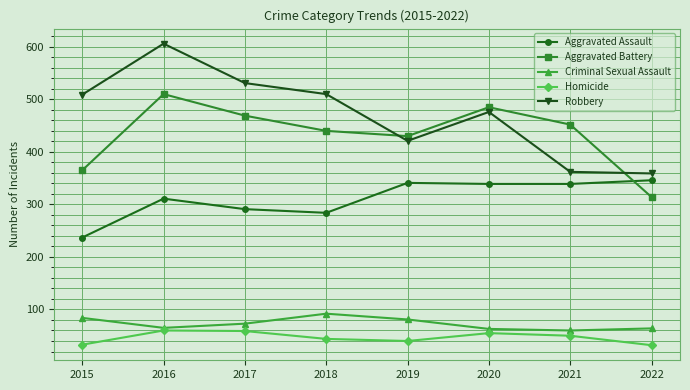

What is the sum of the Homicide values at 2022 and 2016?

92